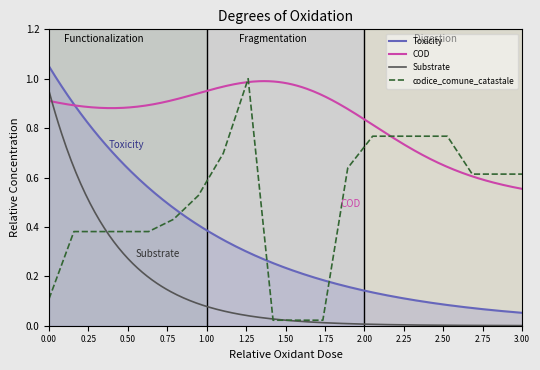

What is the maximum value for codice_comune_catastale?

1.0